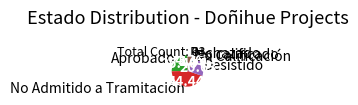

Which category has the biggest portion of the pie?

No Admitido a Tramitación